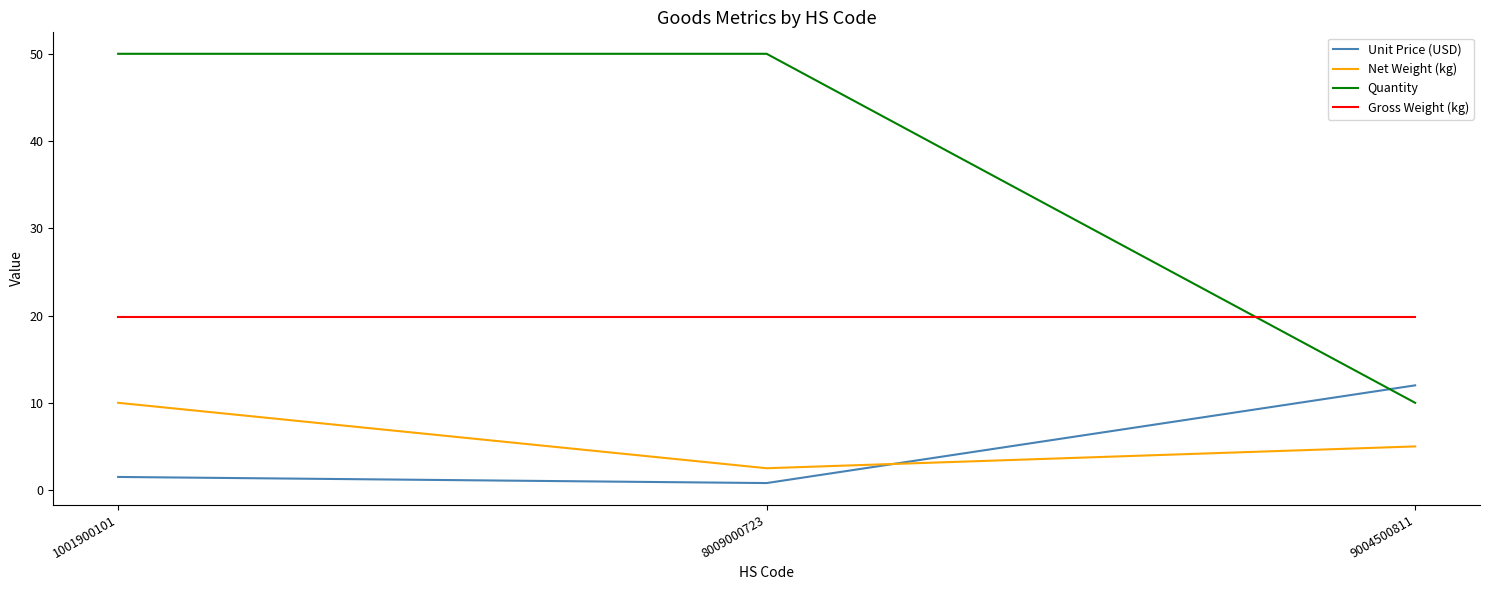

At 8009000723, list the series in order from largest to smallest.

Quantity, Gross Weight (kg), Net Weight (kg), Unit Price (USD)